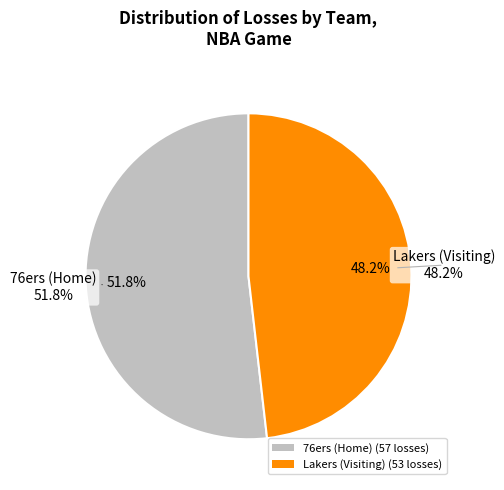

How much of the chart is everything except Lakers (Visiting)?

51.8%